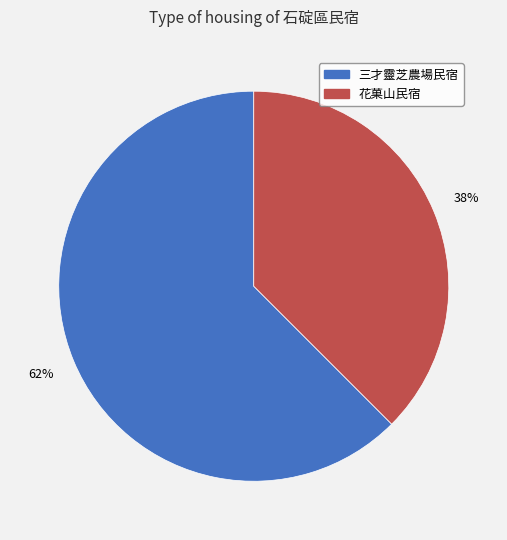

Rank the categories by value from highest to lowest.

三才靈芝農場民宿, 花菓山民宿